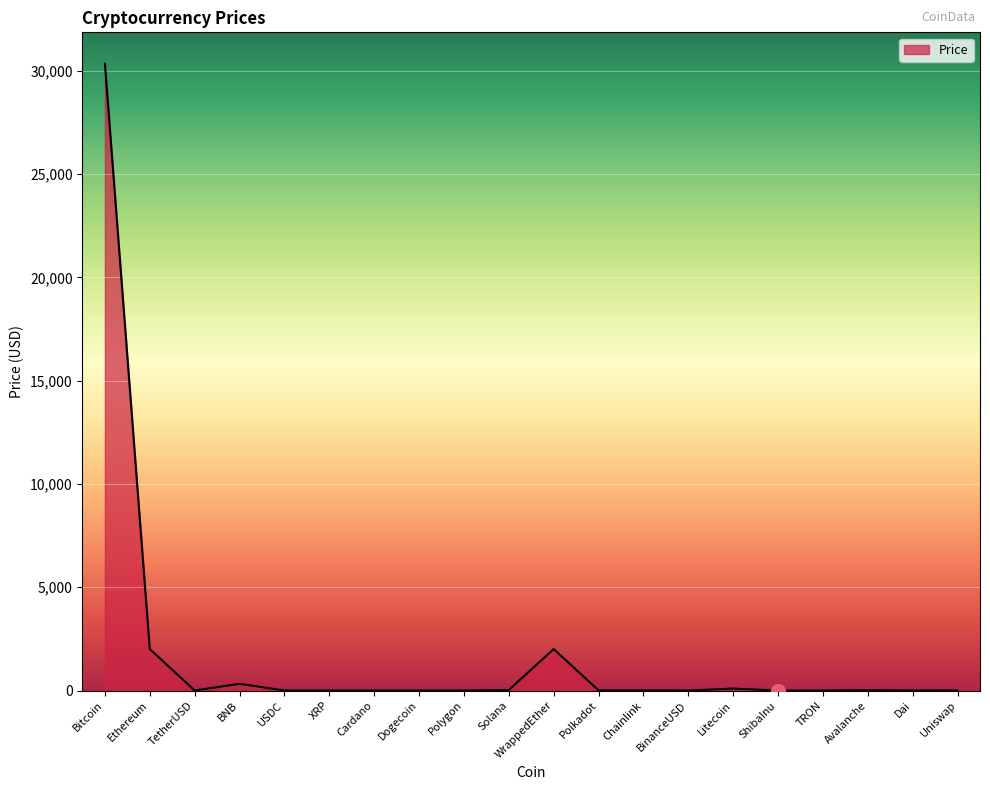

What is the approximate value at Solana?

24.7